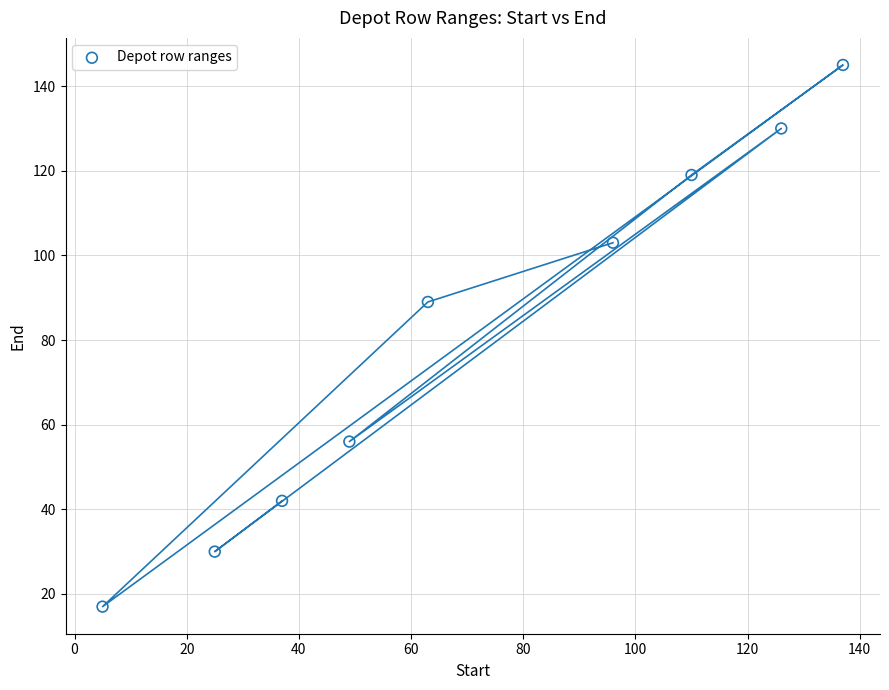

What is the range of Y values (max minus min)?

128